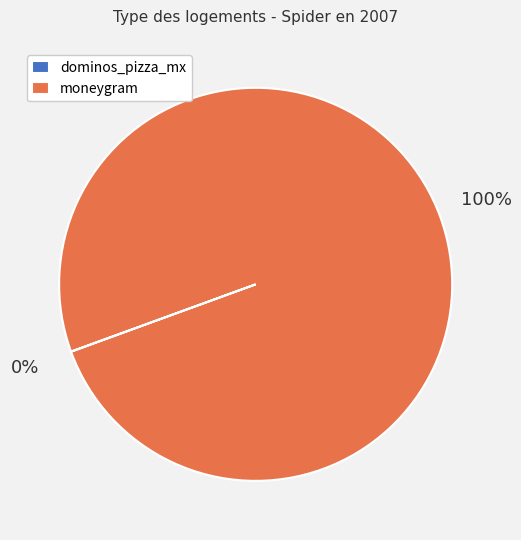

Which slice represents more than half of the pie?

moneygram